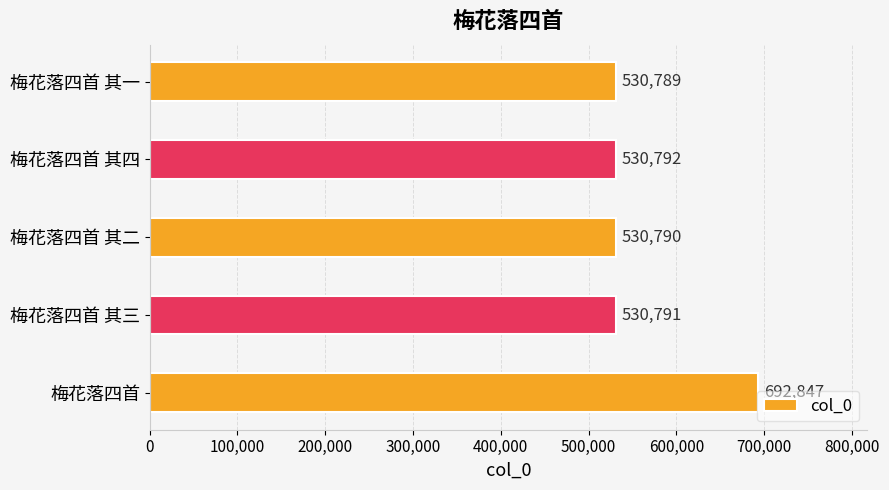

At which category does the chart reach its minimum across all series?

梅花落四首 其一